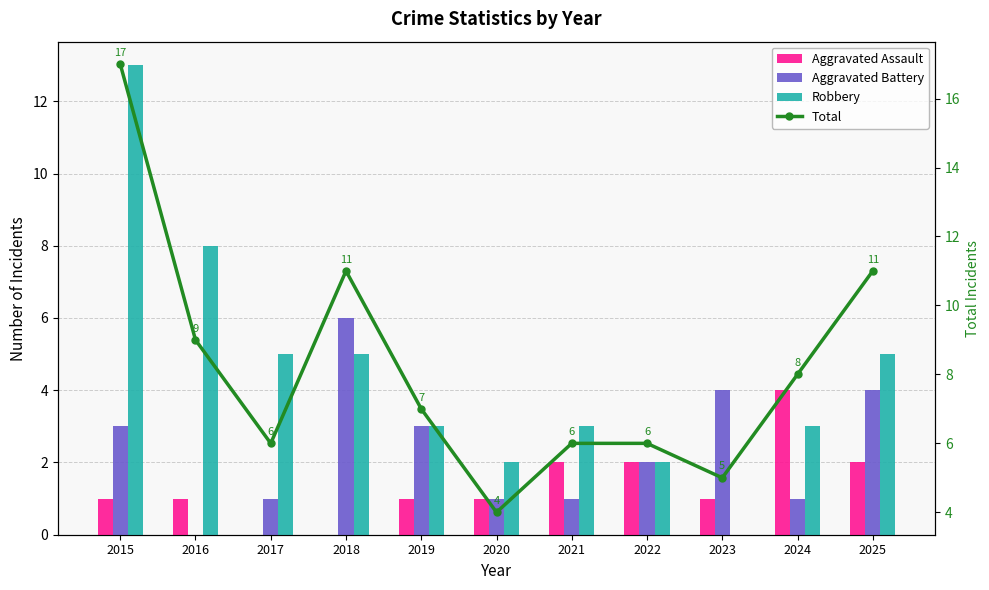

True or false: Total has a value of 17 at 2015.

True